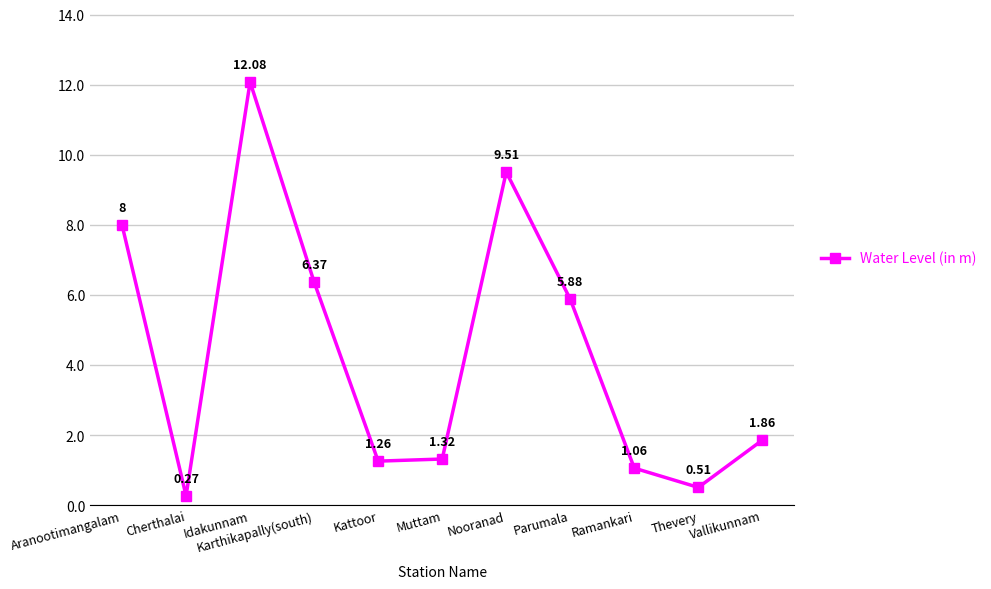

Does the chart have visible grid lines?

Yes